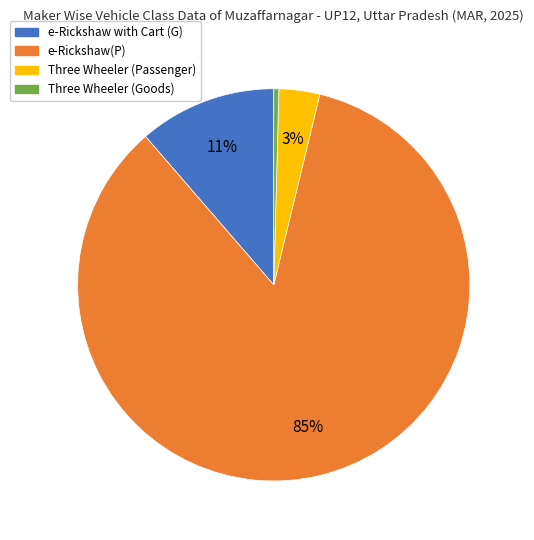

Which category accounts for the majority?

e-Rickshaw(P)